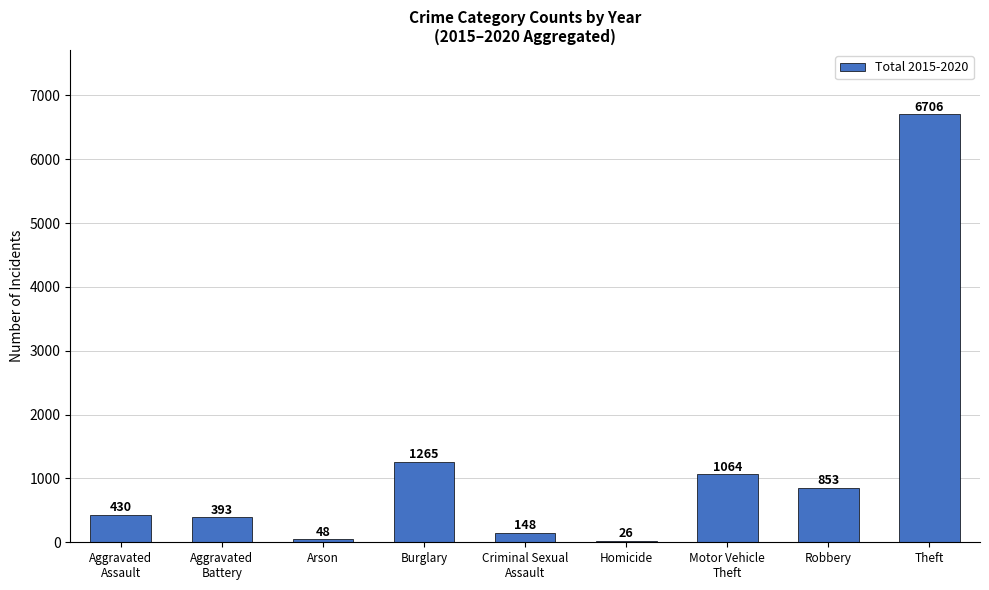

Reading left to right, list all the values displayed in this chart.

Aggravated
Assault=430	Aggravated
Battery=393	Arson=48	Burglary=1265	Criminal Sexual
Assault=148	Homicide=26	Motor Vehicle
Theft=1064	Robbery=853	Theft=6706